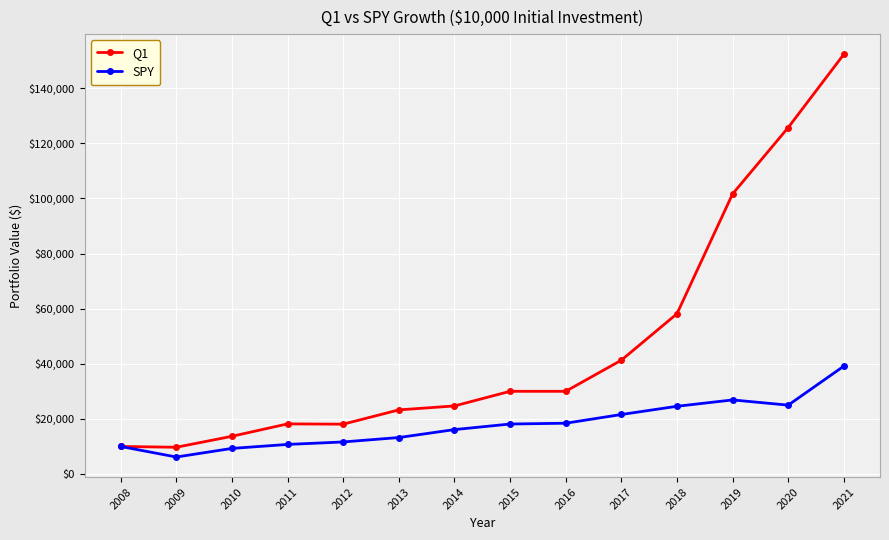

Rank the series by their maximum value, from lowest to highest.

SPY, Q1